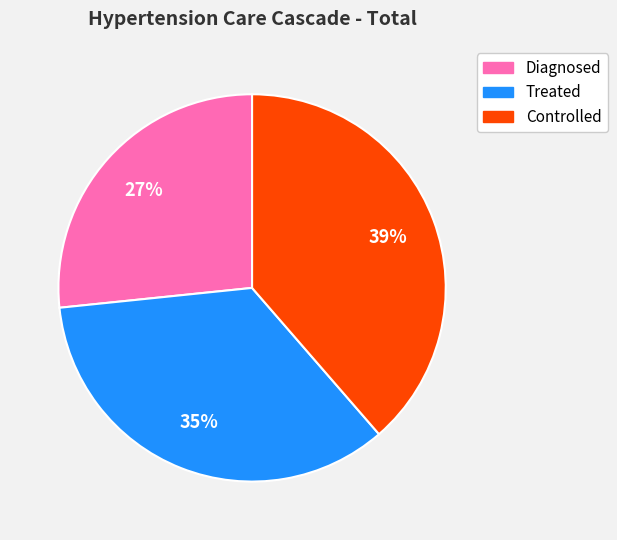

Is the sum of Diagnosed and Treated greater than half?

Yes